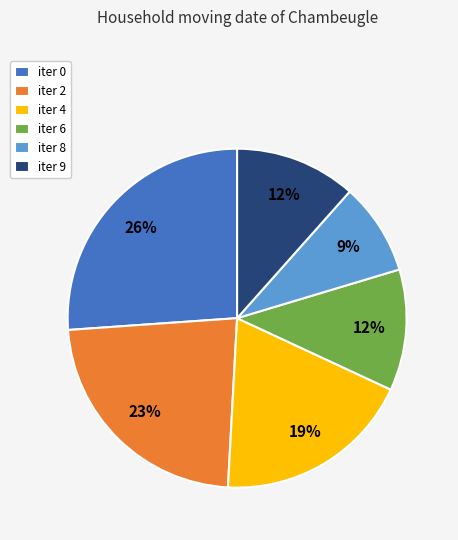

The iter 9 slice represents 1% of the pie. True or false?

False